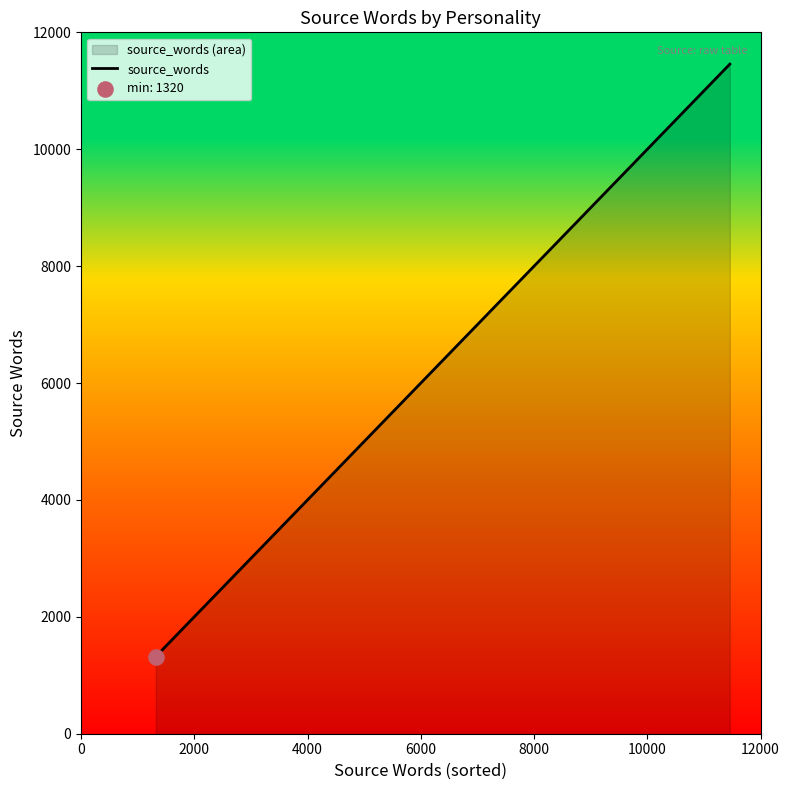

What is the average value?

3913